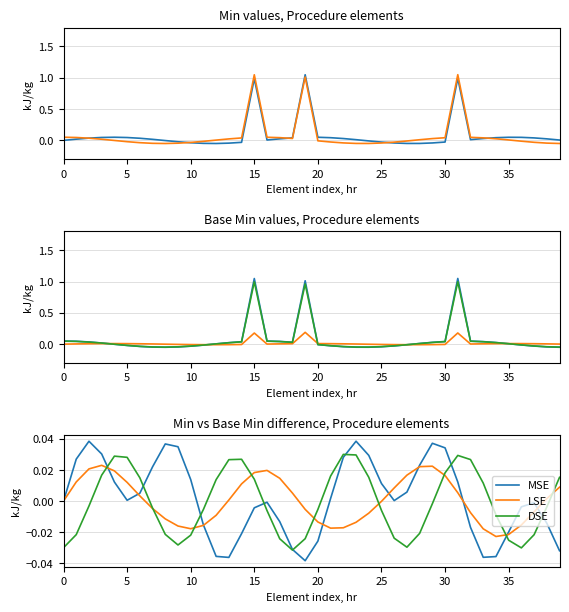

Which has a higher value, 12 or 9?

9